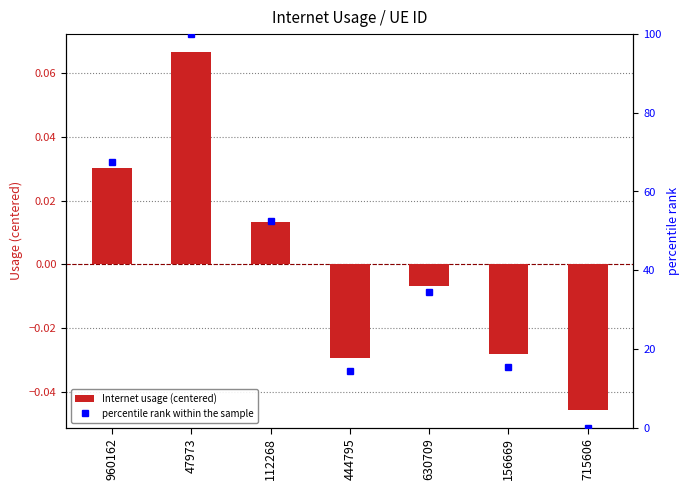

Read the percentile rank within the sample value at 47973.

100.0